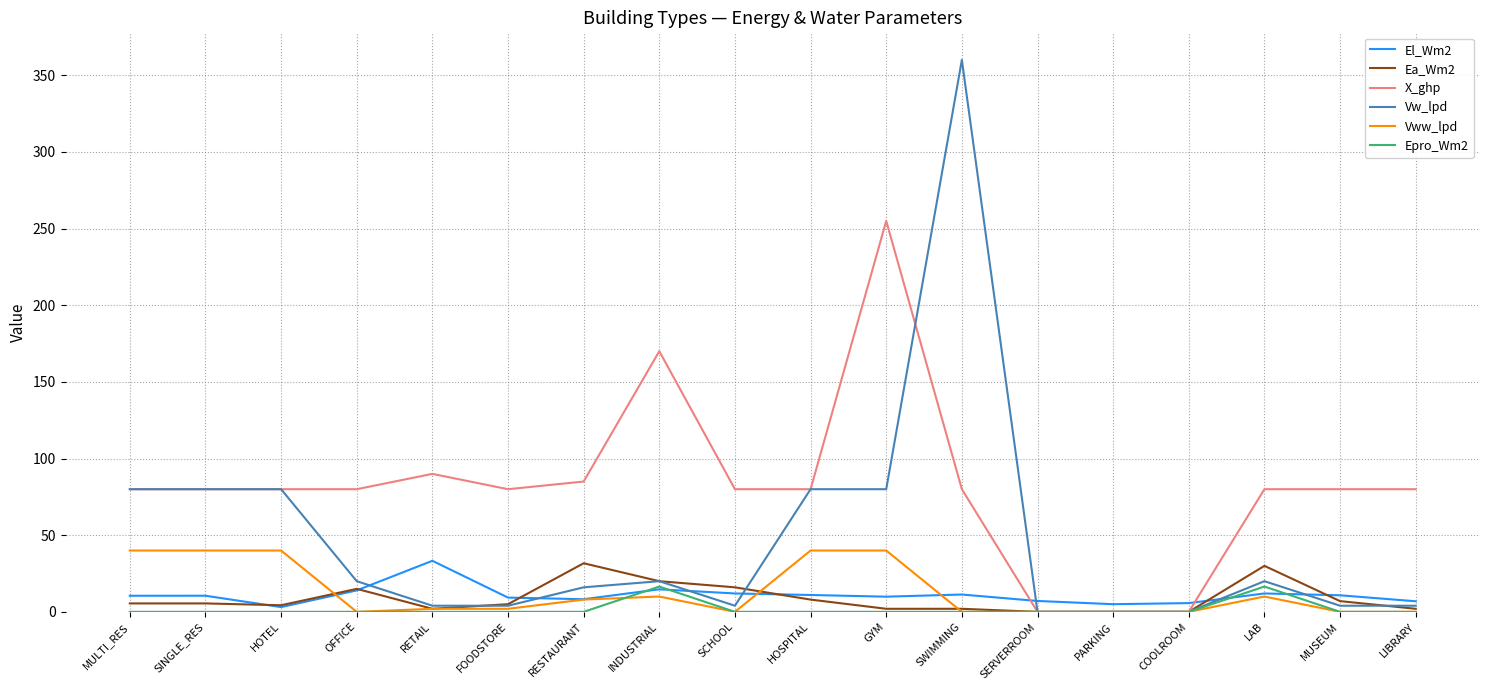

At how many categories does at least one series exceed 93?

3